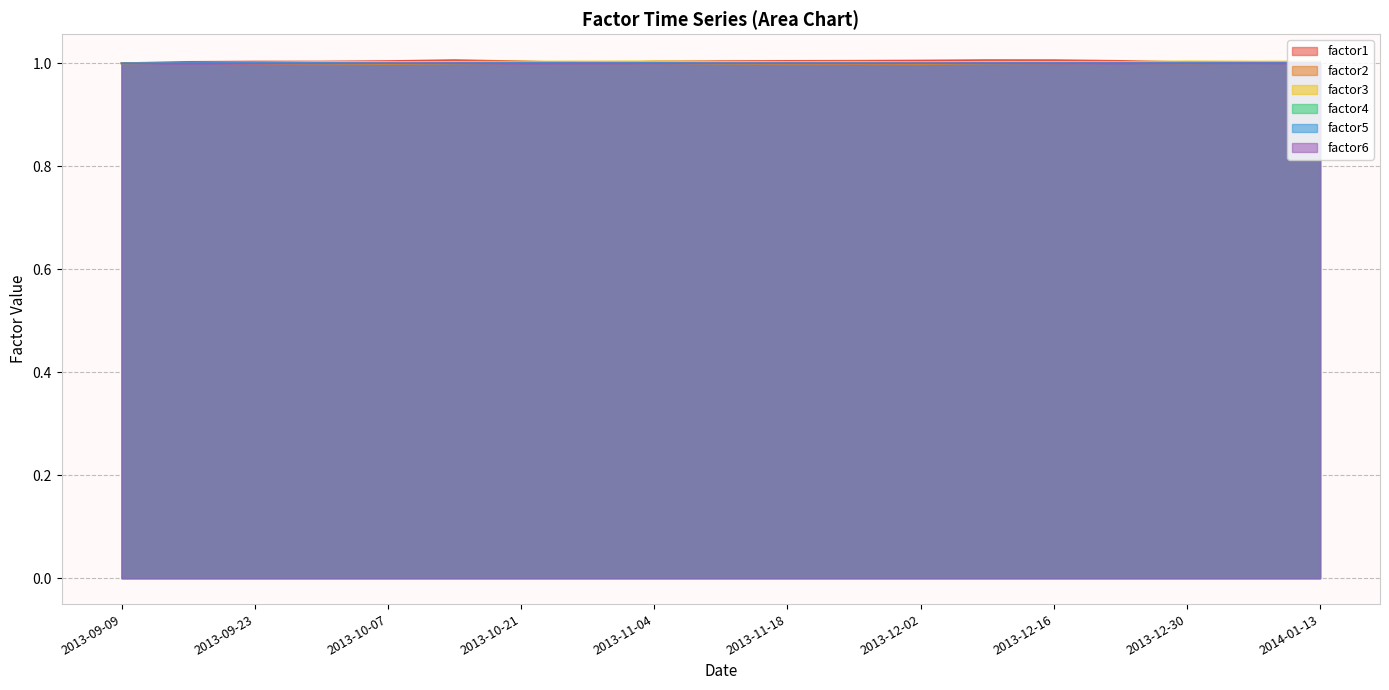

The factor1 series shows 1.0 at 2013-11-11. True or false?

True